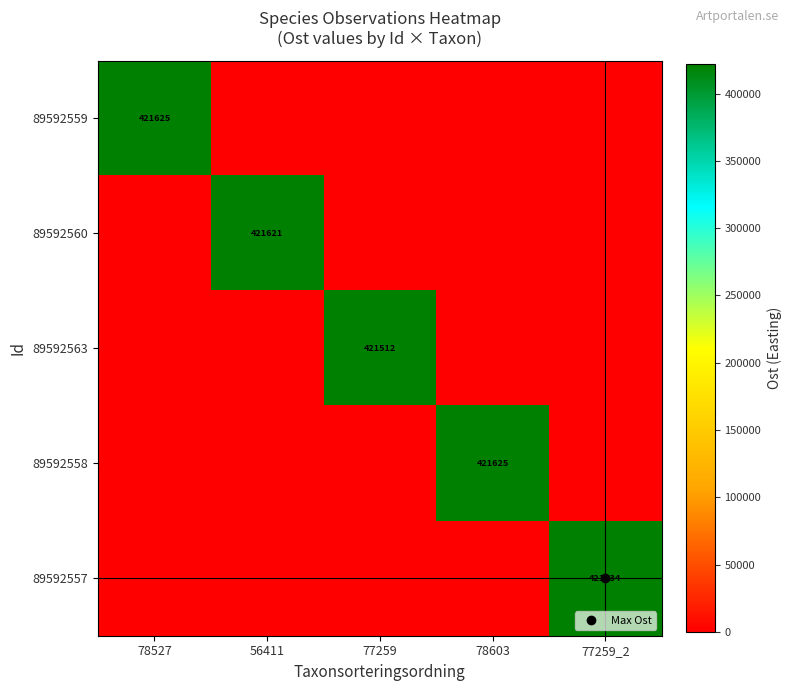

Is the value of 89592559 at 77259 greater than the value of 89592563 at 78603?

No